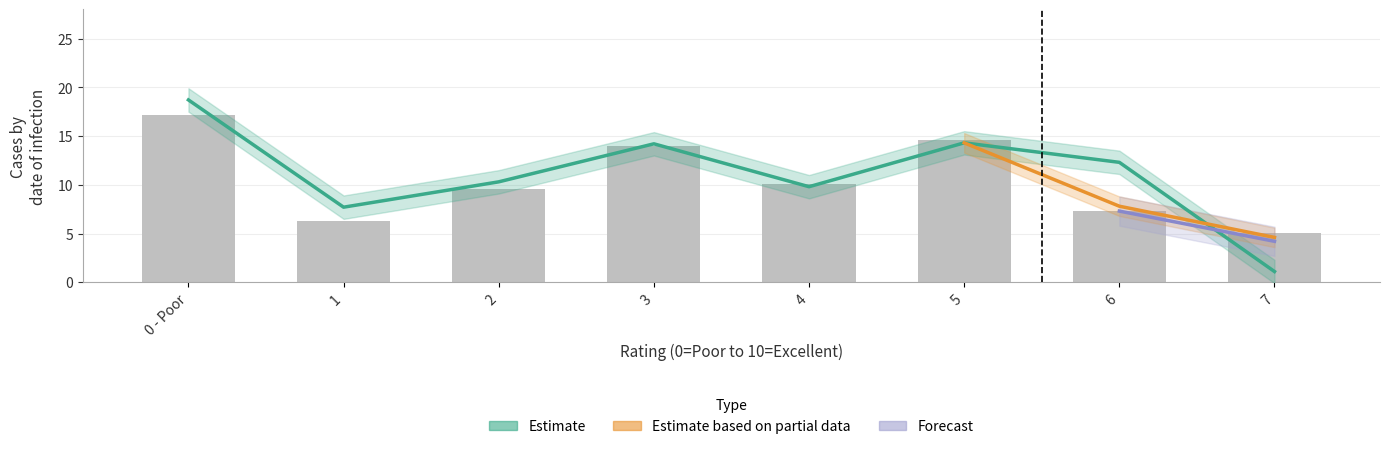

What is the difference between the maximum and minimum values in the 2 children series?

17.6